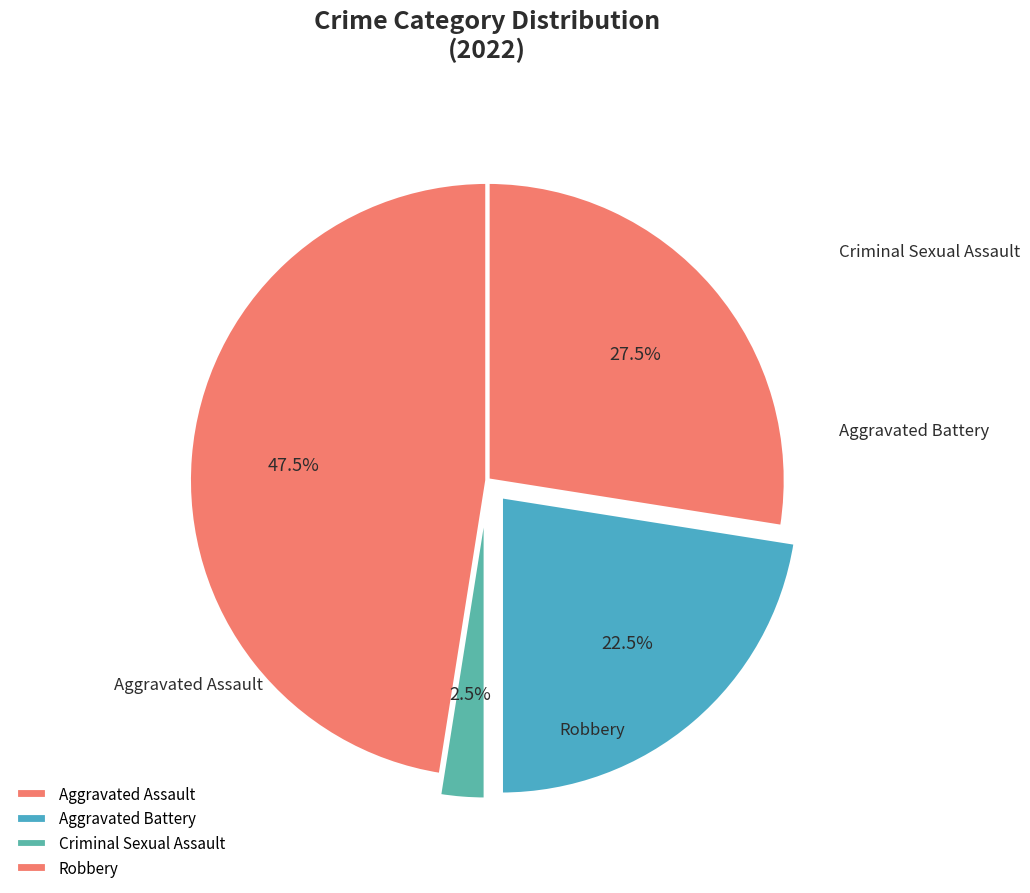

What percentage is the Robbery slice, to the nearest percent?

48%